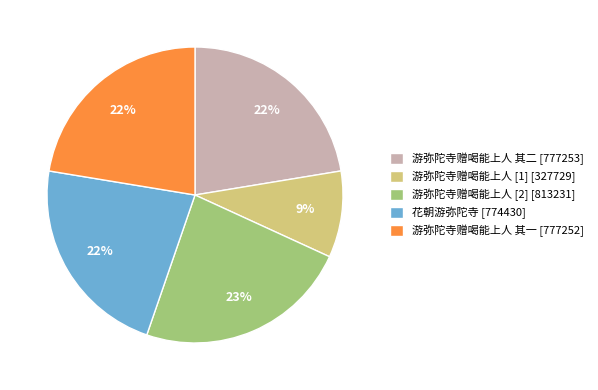

To the nearest percent, what is the difference between the largest and smallest slice percentages?

14%